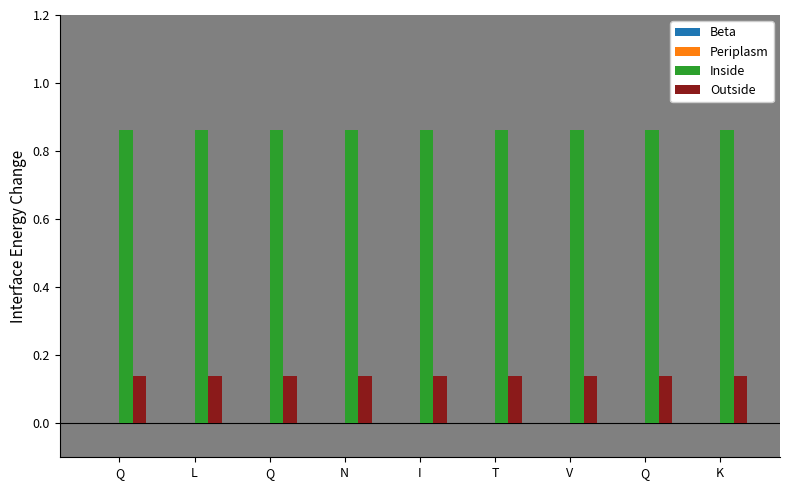

Which series has the largest total across all categories?

Inside